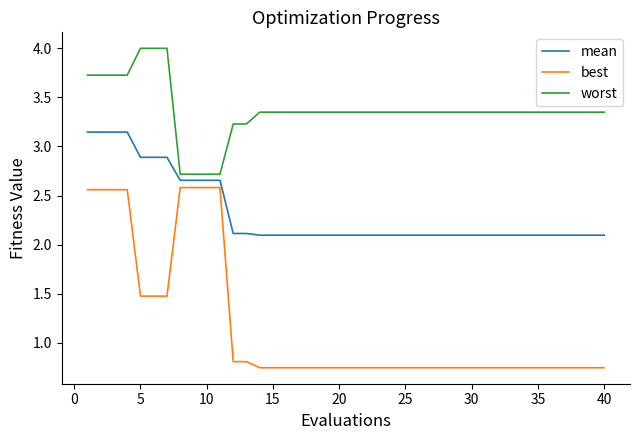

What are all the series names shown in the legend?

mean, best, worst